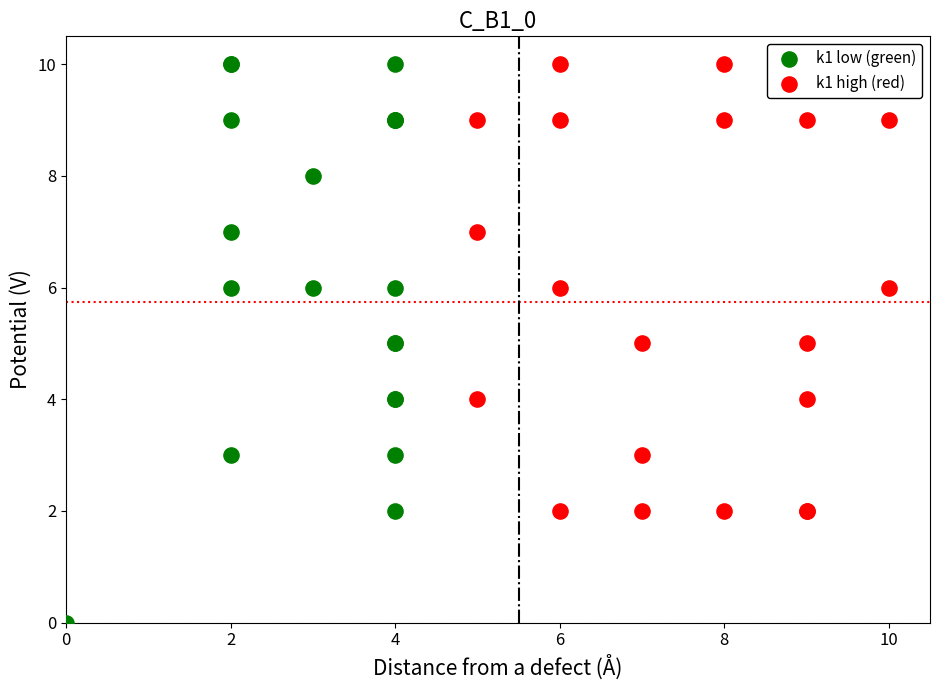

What are all the series names shown in the legend?

k1 low (green), k1 high (red)